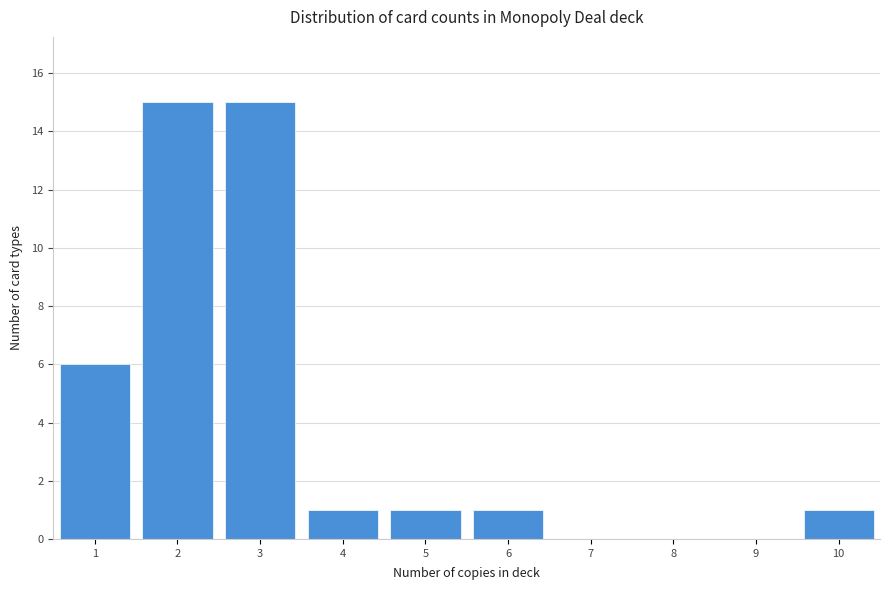

Reading left to right, list every bar in this chart as the range it spans on the x-axis followed by its height. The values are not printed on the chart, so give them approximately, as read against the axis.

0.5 to 1.5: 6
1.5 to 2.5: 15
2.5 to 3.5: 15
3.5 to 4.5: 1
4.5 to 5.5: 1
5.5 to 6.5: 1
6.5 to 7.5: 0
7.5 to 8.5: 0
8.5 to 9.5: 0
9.5 to 10.5: 1